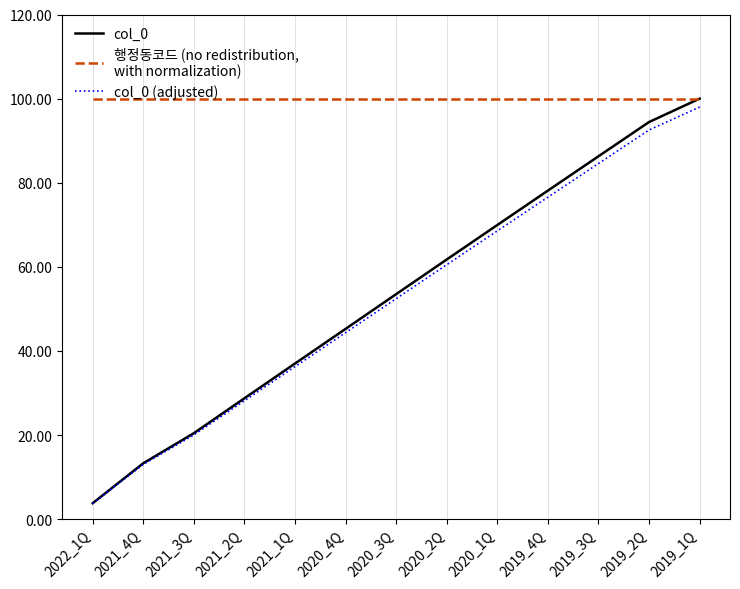

What is the maximum value shown in the chart?

100.0